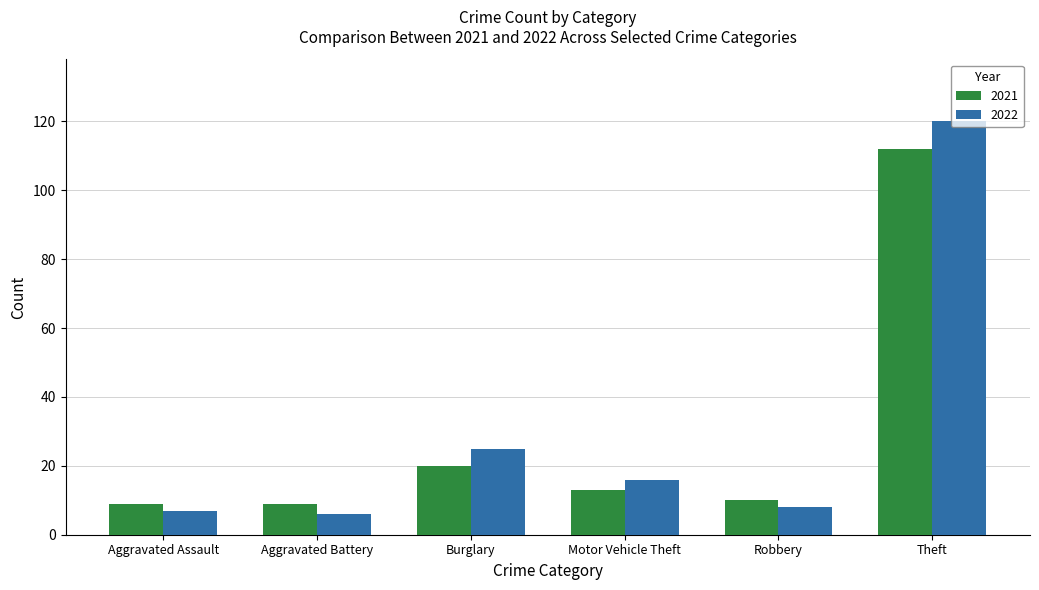

What is the sum of the 2021 values at Aggravated Assault and Aggravated Battery?

18